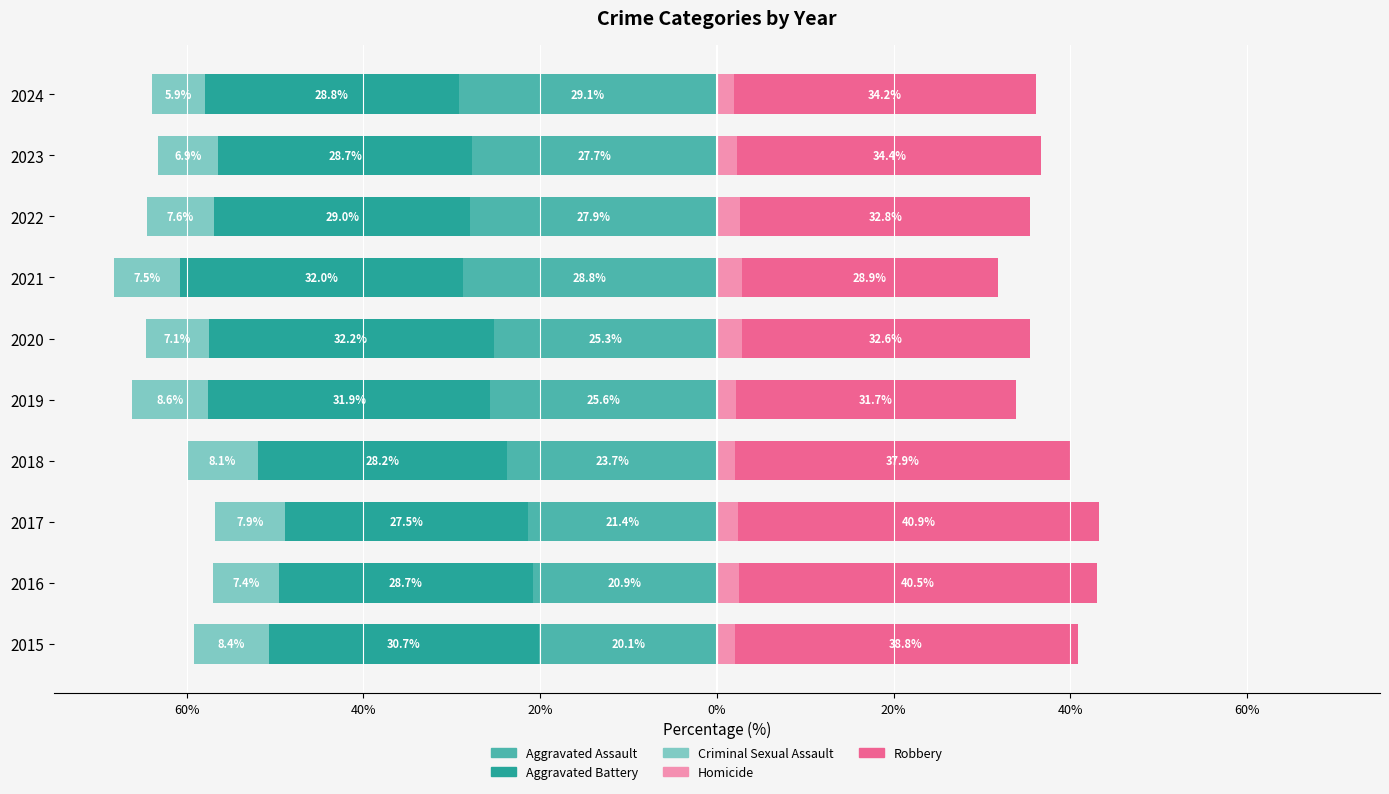

What is the sum of the Homicide values at 2018 and 2016?

4.6